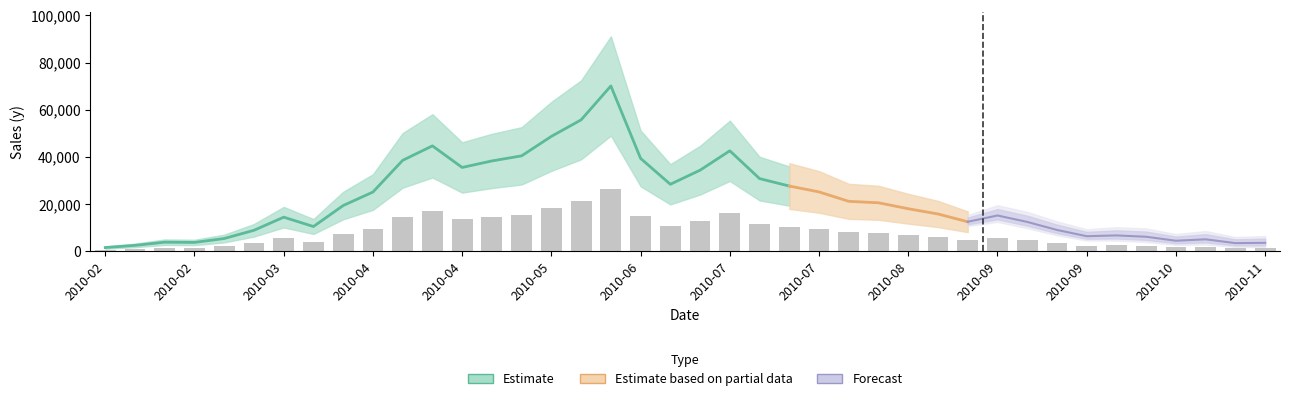

What is the difference between the values at 2010-10-29 and 2010-09-24?

1117.4